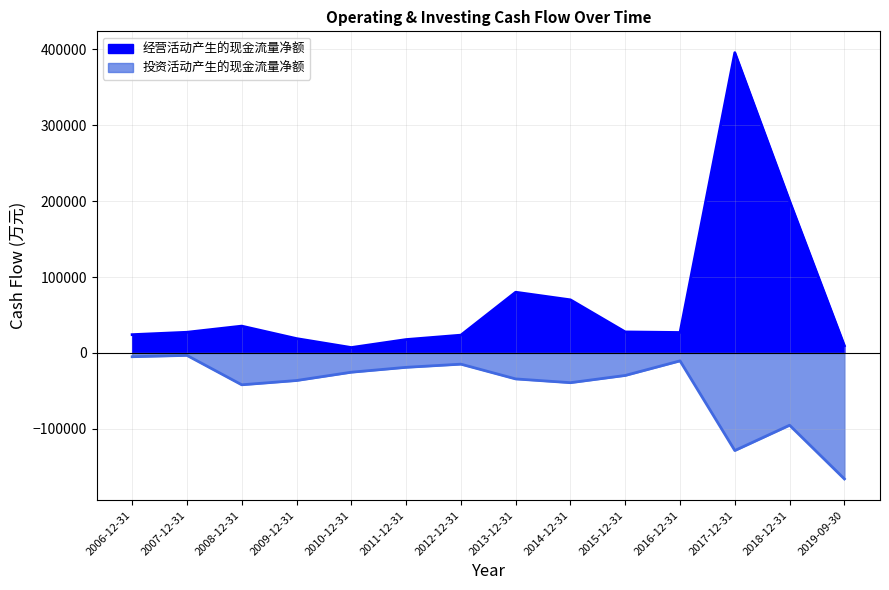

At which category is the sum across all series the highest?

2017-12-31